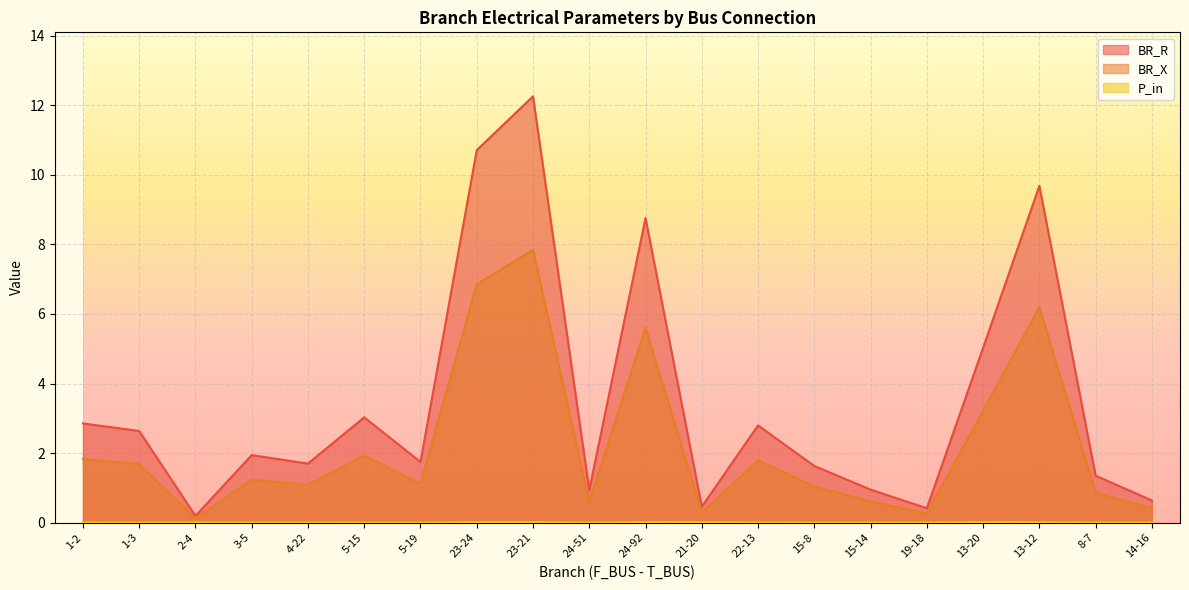

What are all the series names shown in the legend?

BR_R, BR_X, P_in